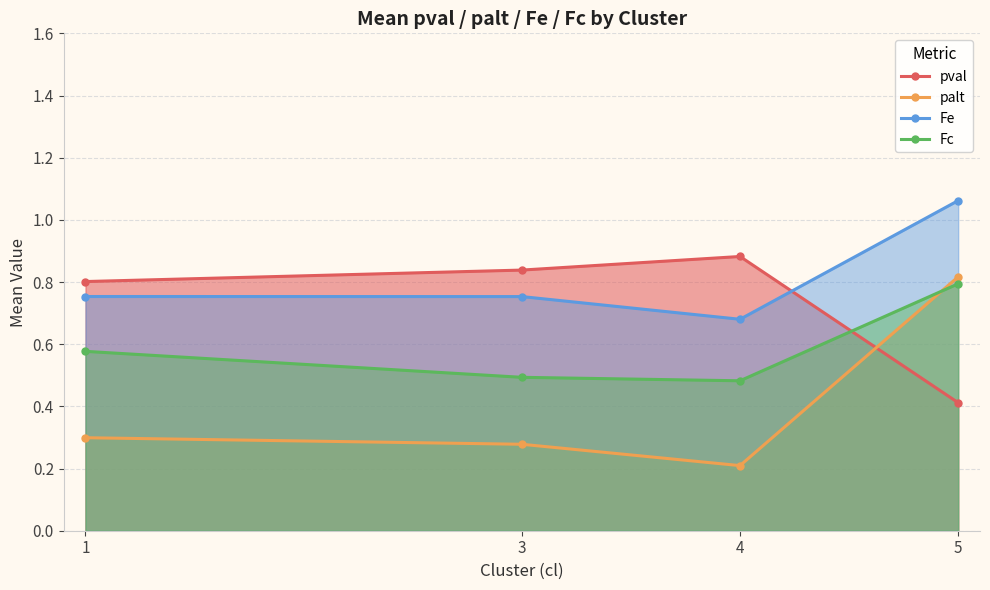

Where is pval nearest to the value 0?

5